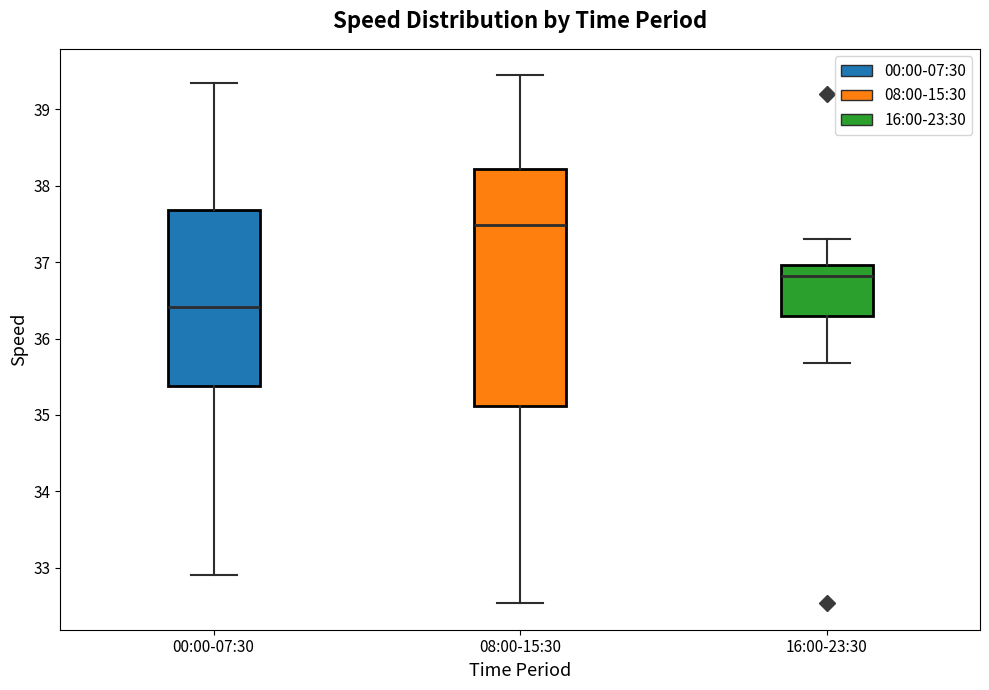

Reading left to right, read every box against the y-axis: the position of its median line, the range the box covers, and the ends of its whiskers. The values are not printed on the chart, so give them approximately, as read against the axis.

00:00-07:30: median 36.4, box 35.4 to 37.7, whiskers 32.9 to 39.3
08:00-15:30: median 37.5, box 35.1 to 38.2, whiskers 32.5 to 39.4
16:00-23:30: median 36.8, box 36.3 to 37.0, whiskers 35.7 to 37.3